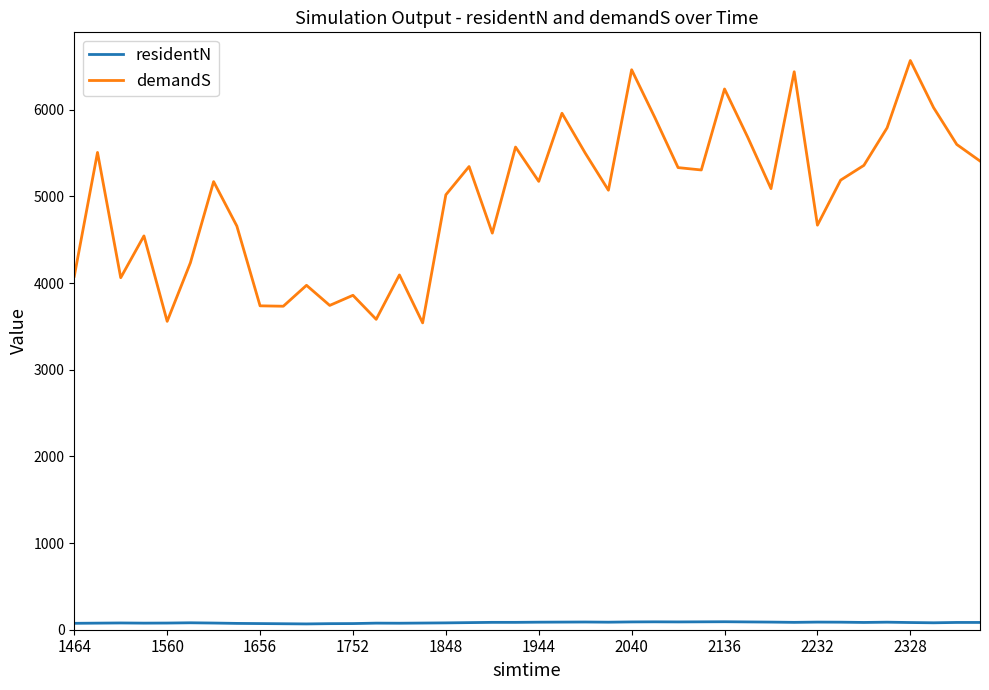

What is the difference between the maximum and minimum values in the demandS series?

3027.3